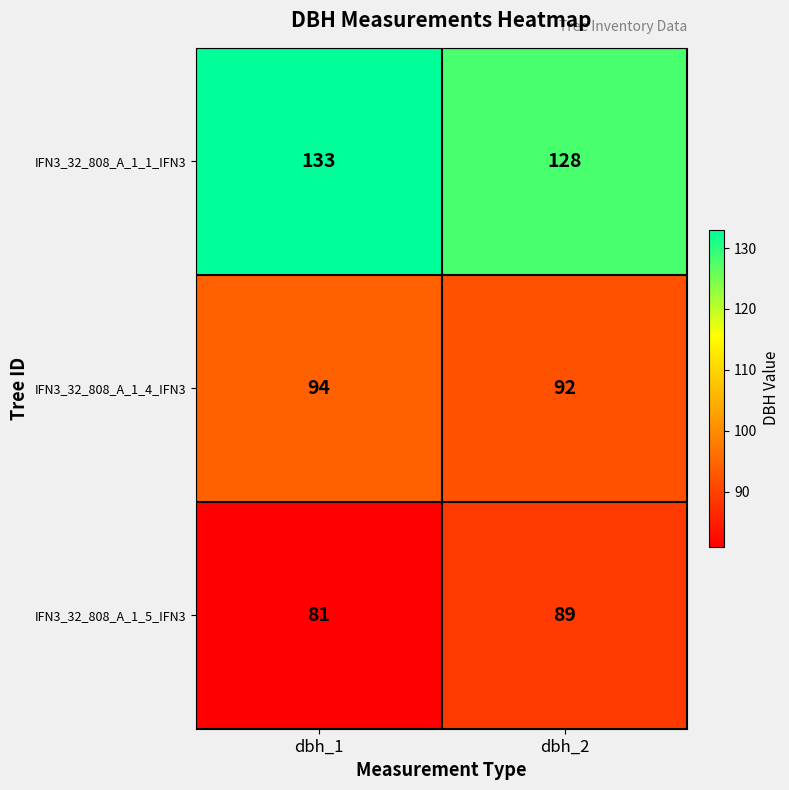

Which series has the widest spread of values?

IFN3_32_808_A_1_5_IFN3